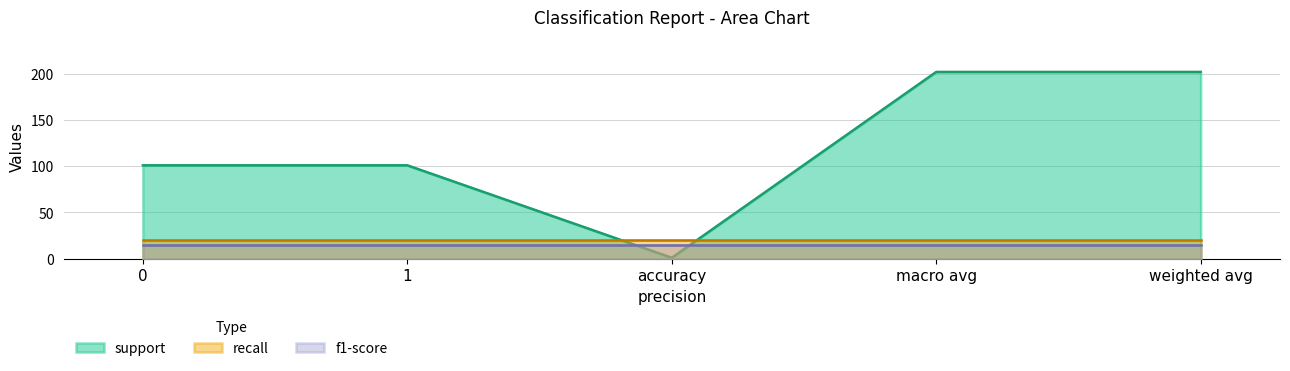

What is the average value of the support series?

121